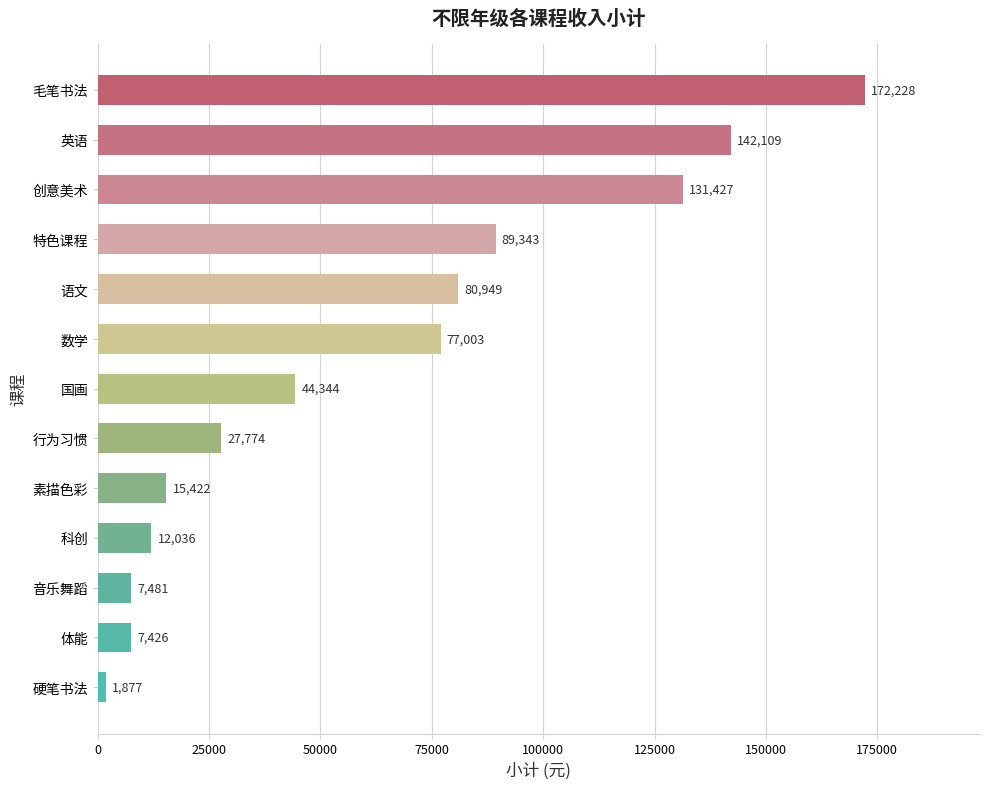

What is the difference between the second highest and second lowest values?

134682.6